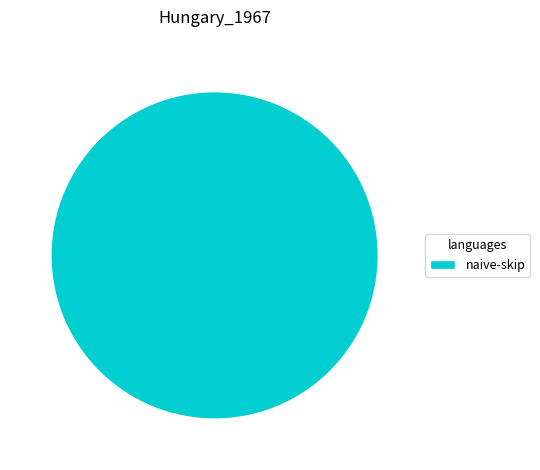

The naive-skip slice represents 100% of the pie. True or false?

True